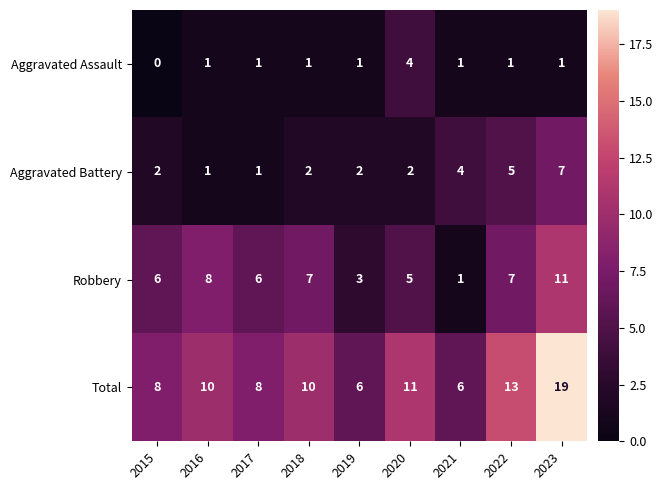

How many Aggravated Battery values are between 2 and 4?

5